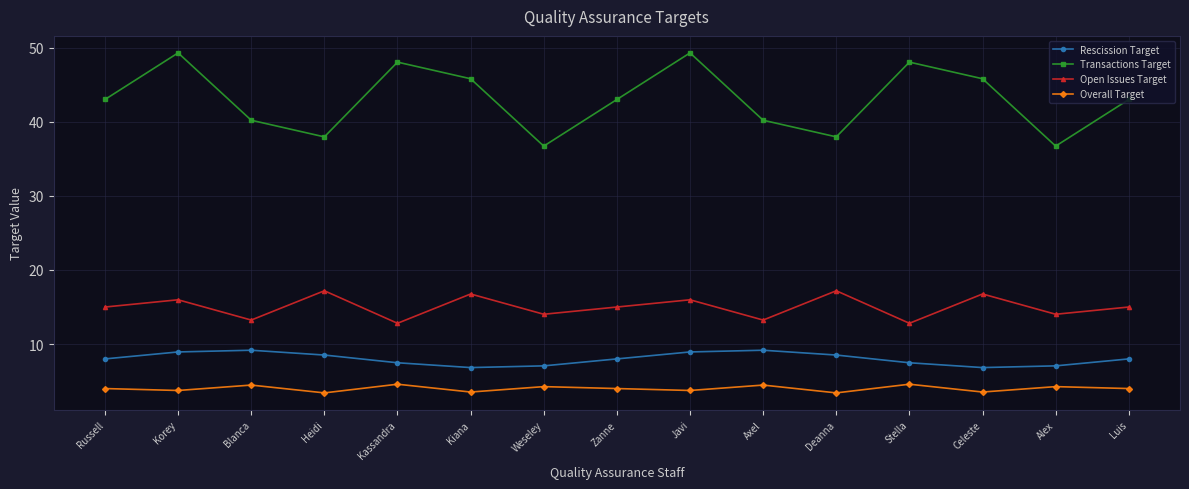

How many lines are shown in the chart?

4